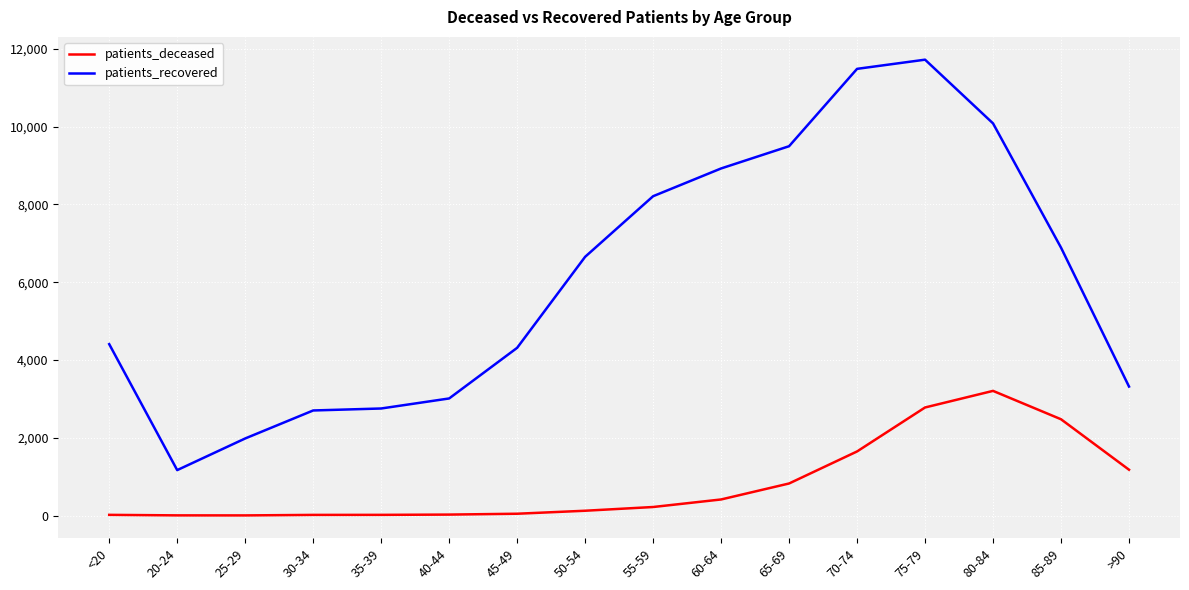

The value of patients_recovered at 25-29 is 881. True or false?

False